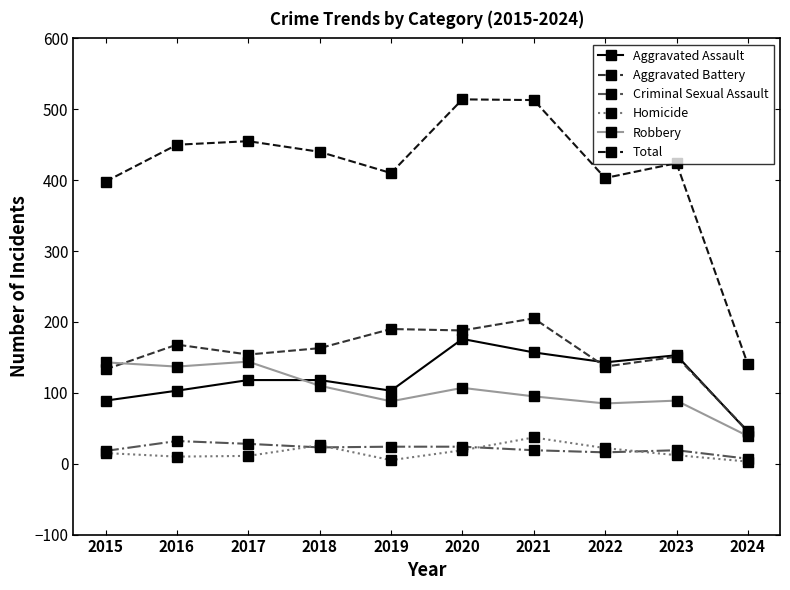

The Aggravated Battery series shows 163 at 2018. True or false?

True